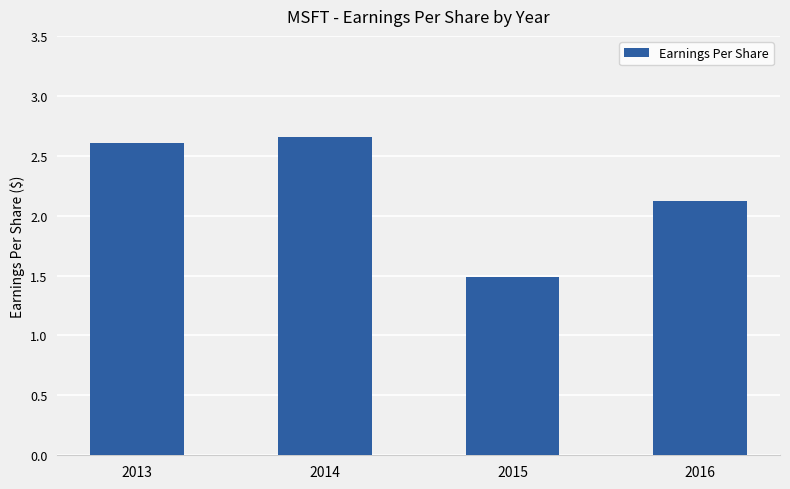

What is the change in value from 2013 to 2016?

-0.5